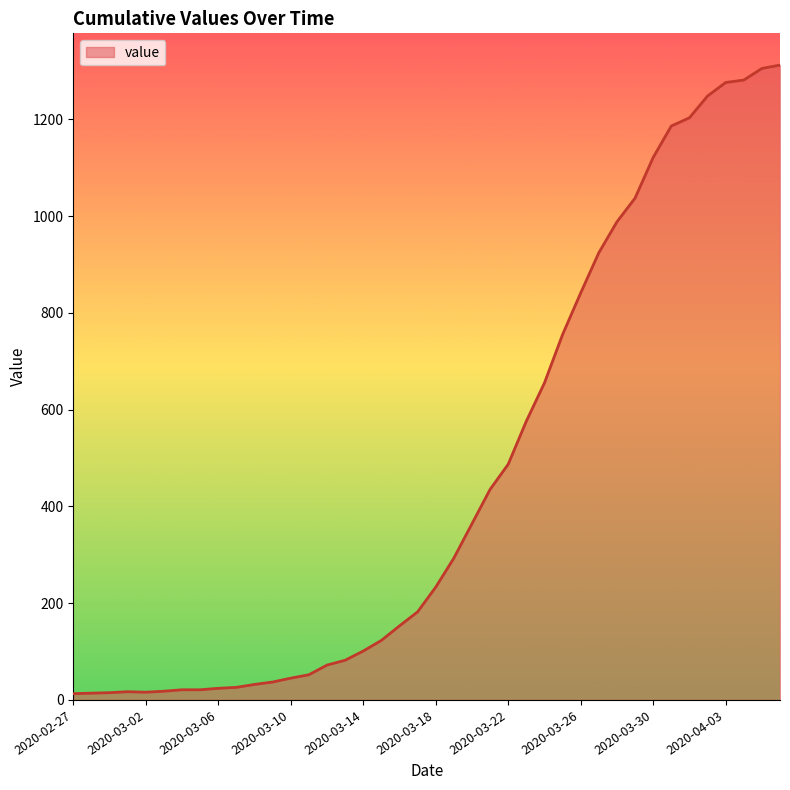

What is the greatest value displayed?

1312